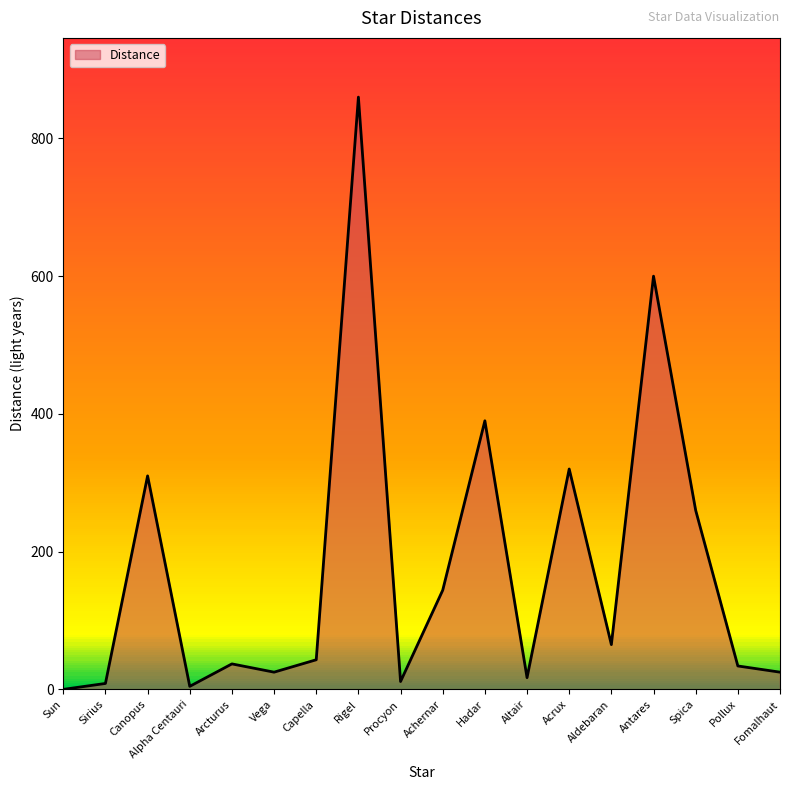

The value at Achernar is 80.3. True or false?

False